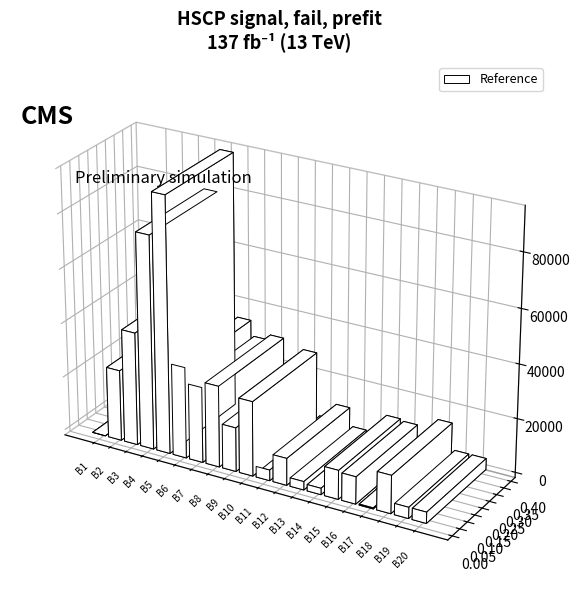

What is the difference between the maximum and minimum values?

94210